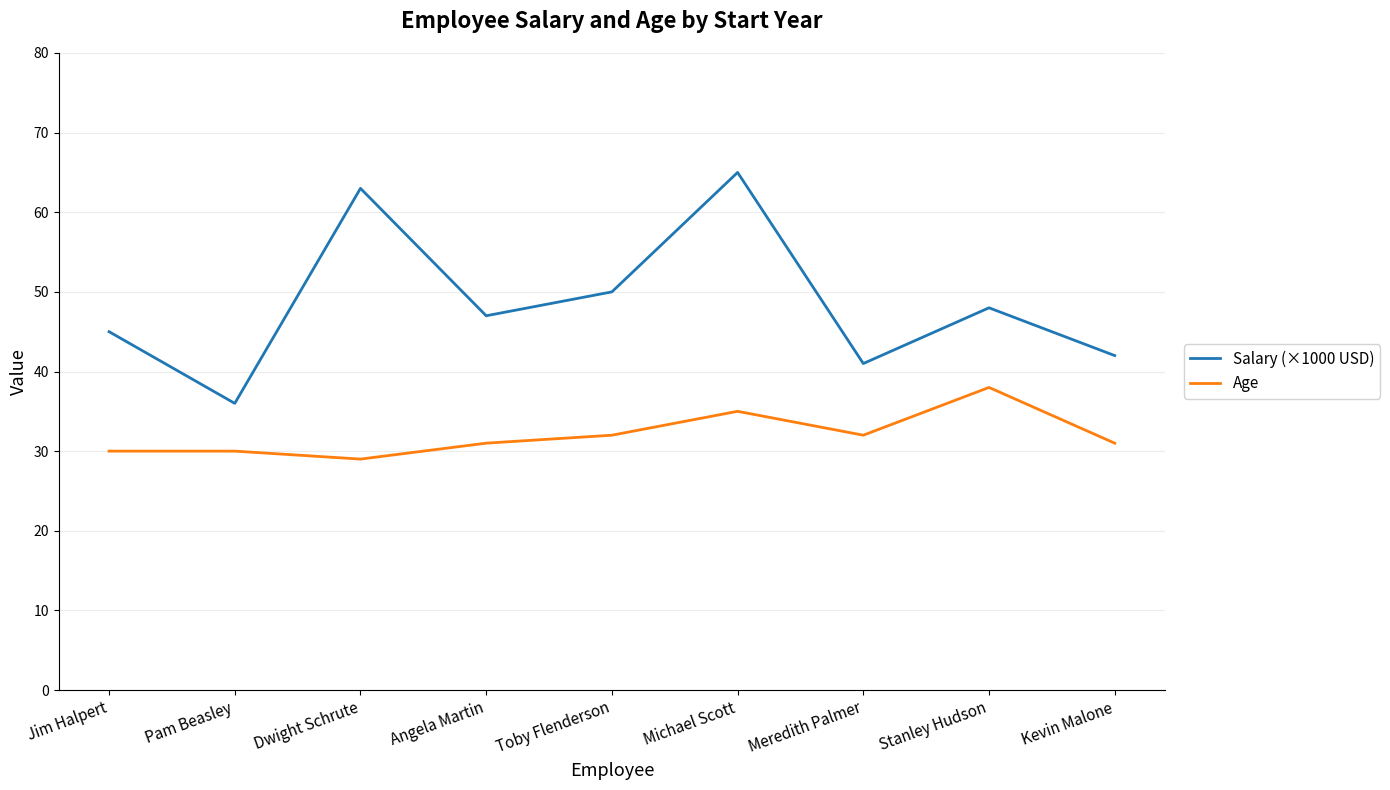

The Age series shows 11 at Stanley Hudson. True or false?

False